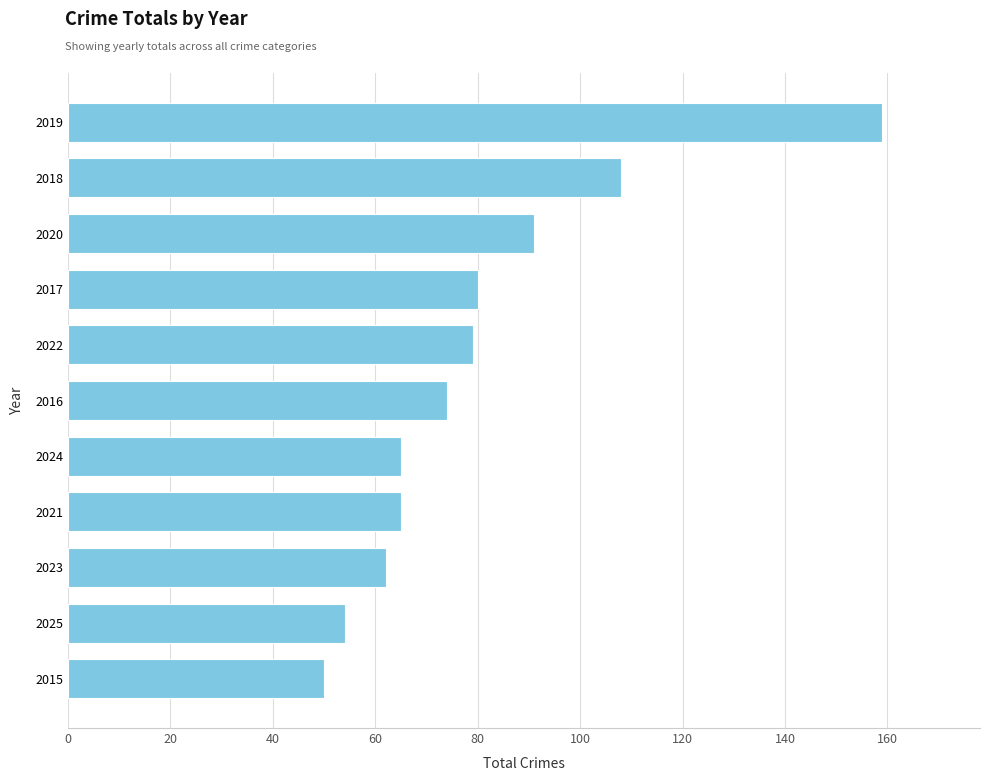

What is the greatest value displayed?

159